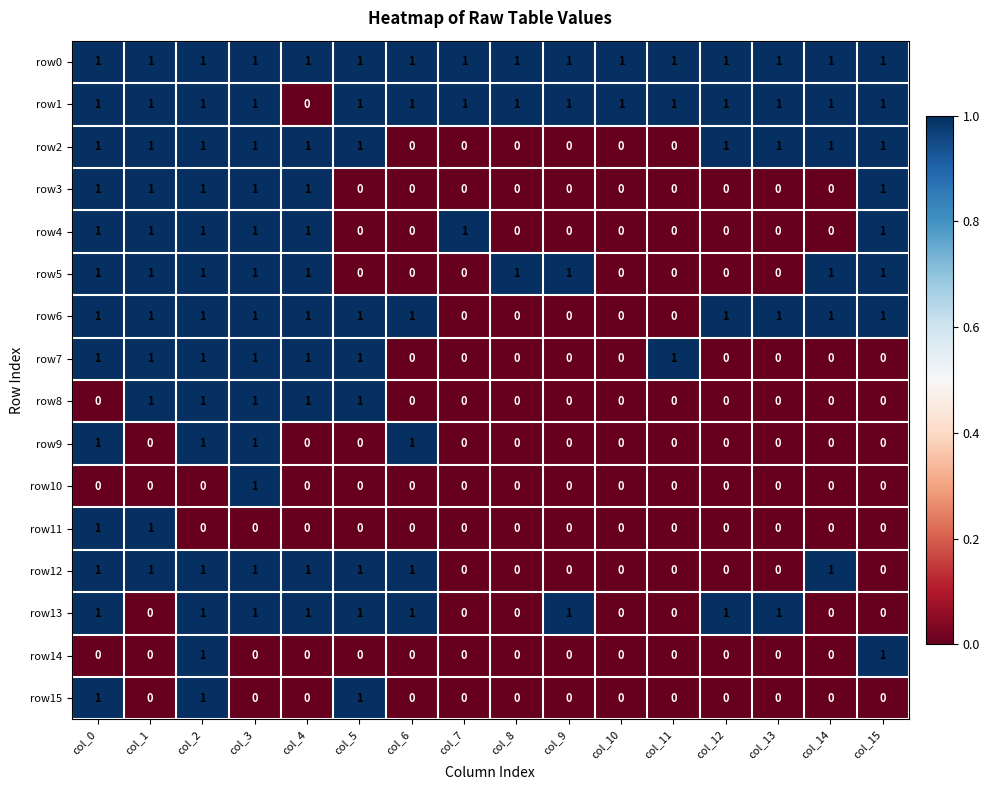

At which category is the sum across all series the highest?

col_2